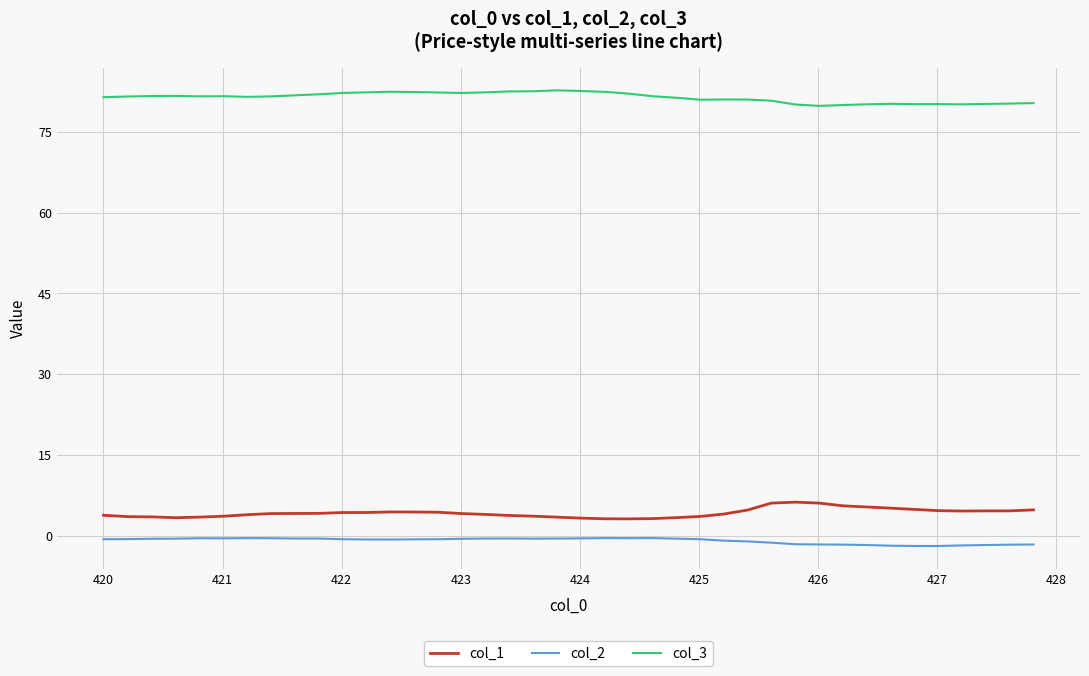

True or false: col_1 and col_3 intersect in this chart.

False